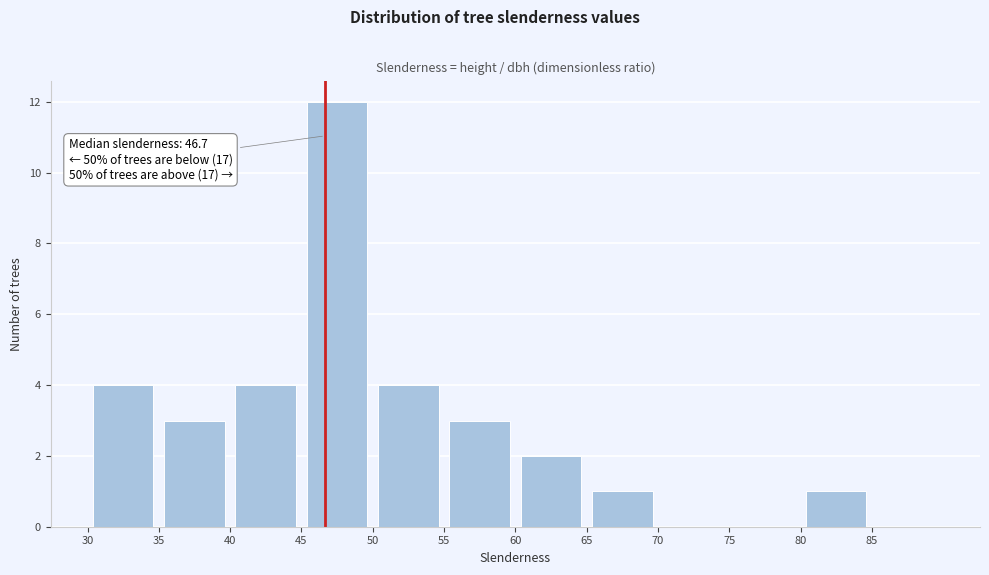

Which range on the x-axis has the tallest bar?

45 to 50